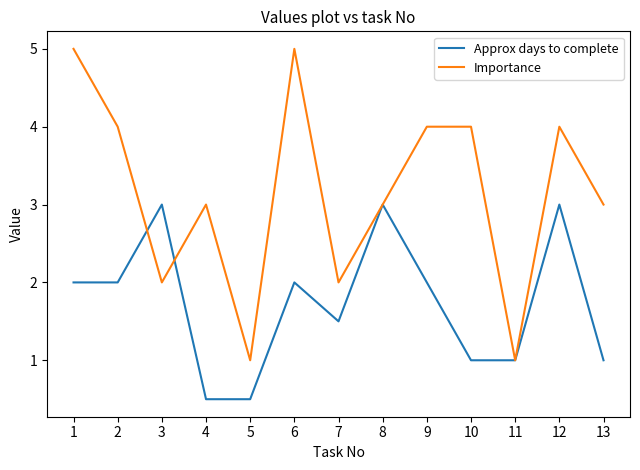

What is the greatest value displayed?

5.0